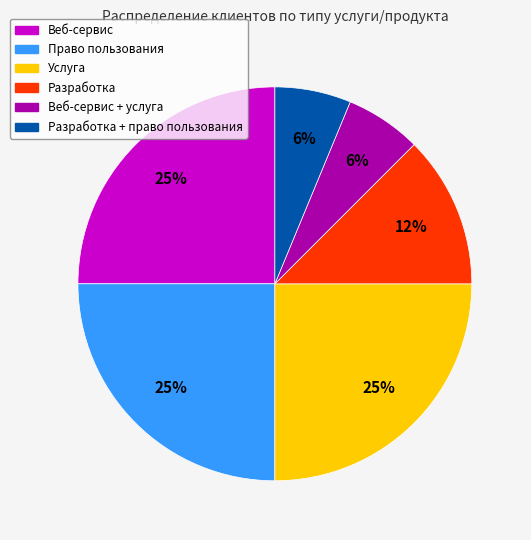

Is there a majority slice in this chart?

No